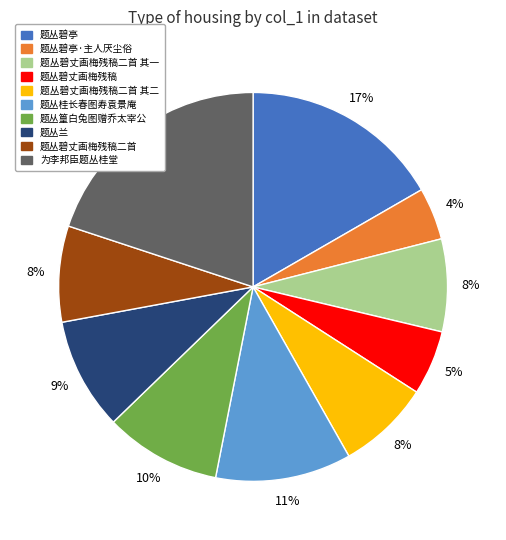

Is the sum of 题丛兰 and 题丛碧丈画梅残稿 greater than half?

No